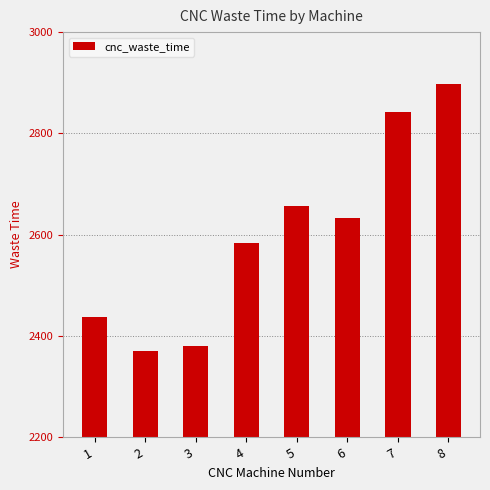

What is the difference between the second highest and second lowest values?

463